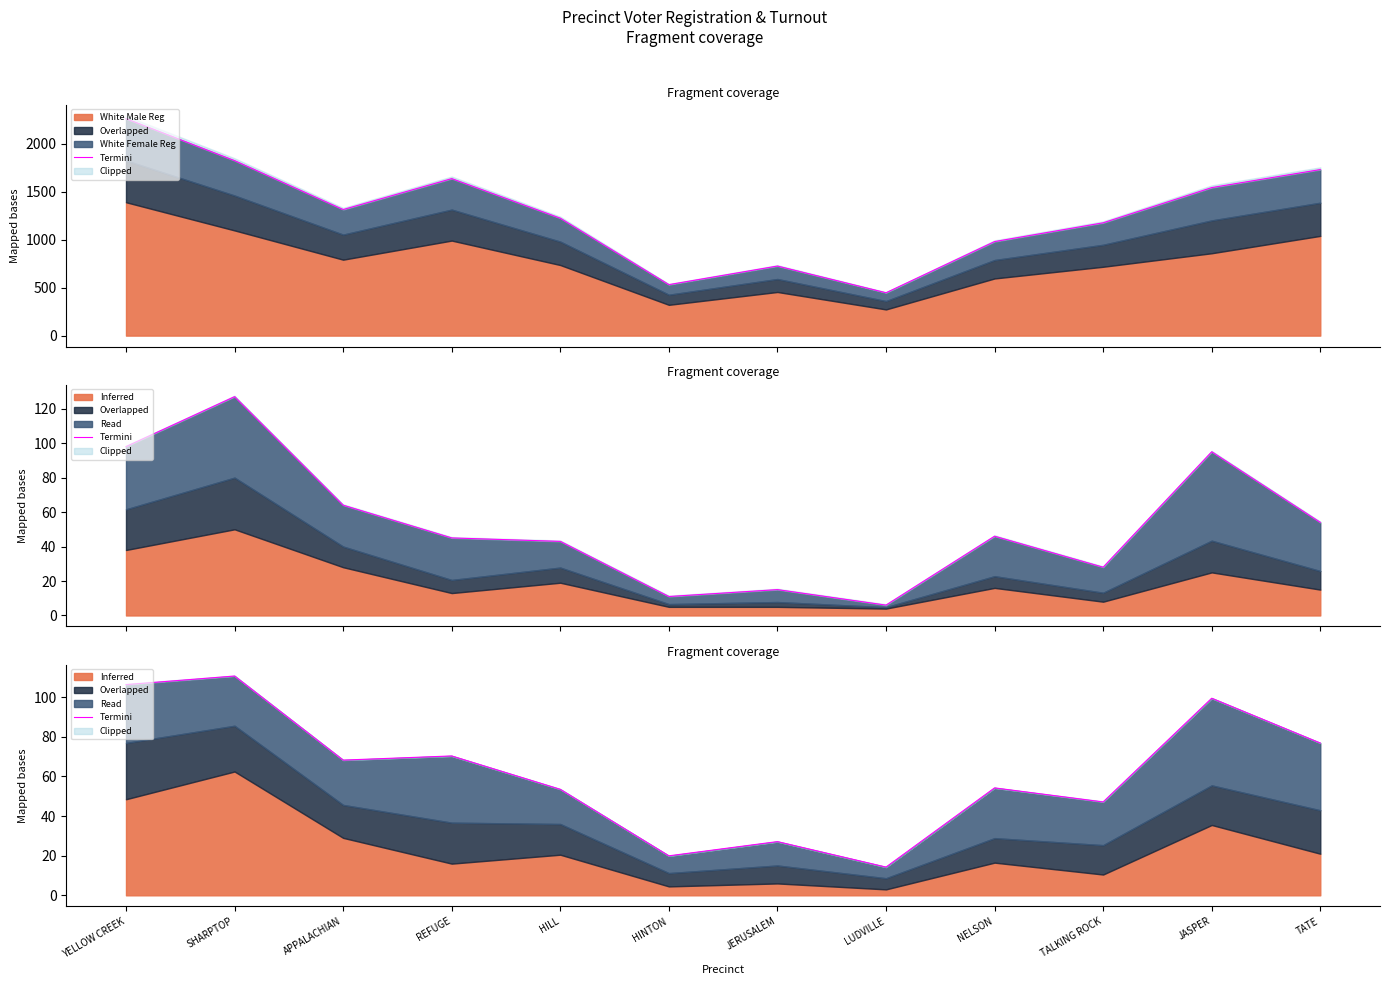

List the labels in order of value, smallest first.

LUDVILLE, HINTON, JERUSALEM, TALKING ROCK, HILL, NELSON, APPALACHIAN, REFUGE, TATE, JASPER, YELLOW CREEK, SHARPTOP